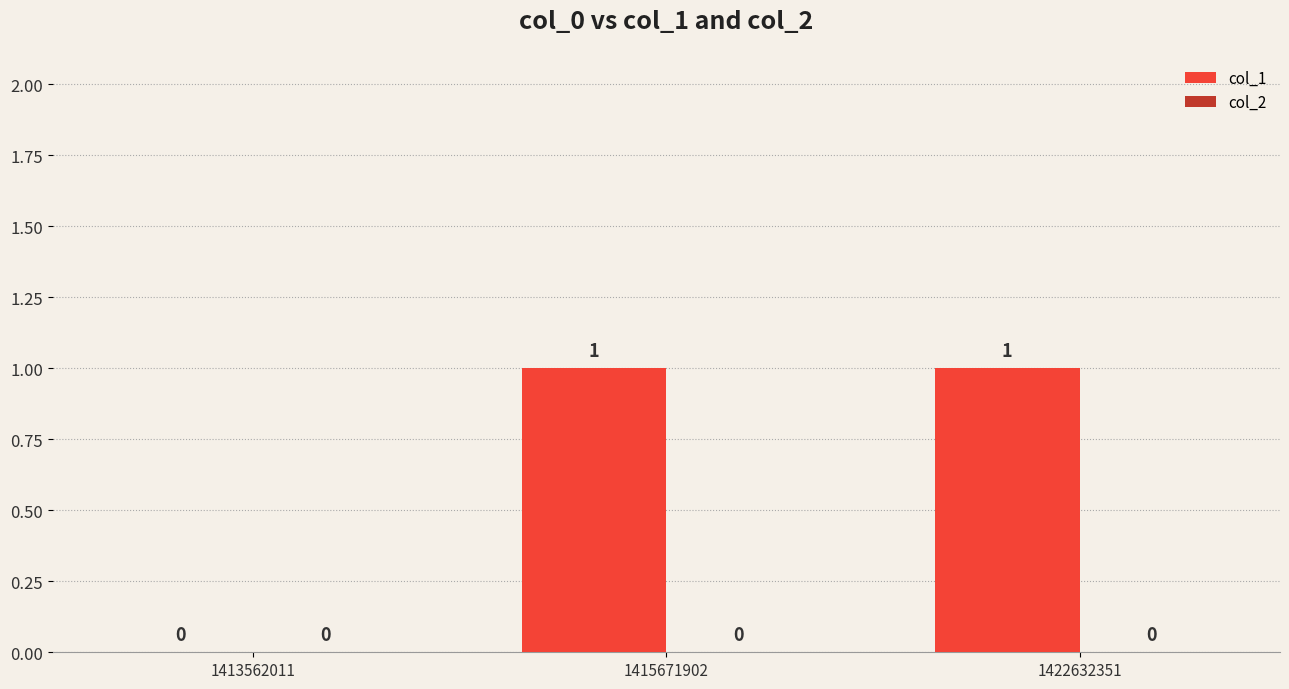

What is the change in value from 1413562011 to 1422632351?

+1